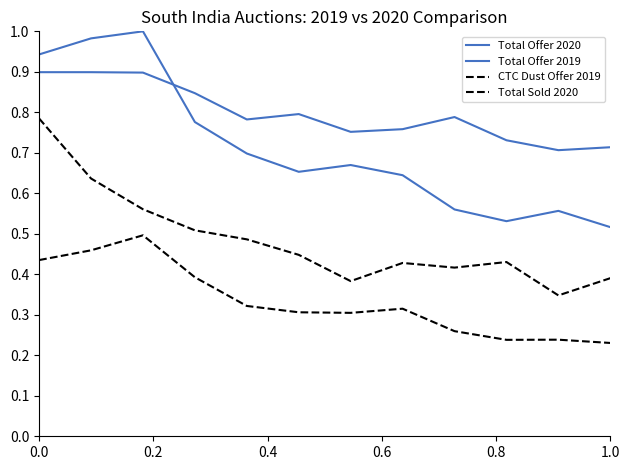

At how many categories does at least one series exceed 0?

12